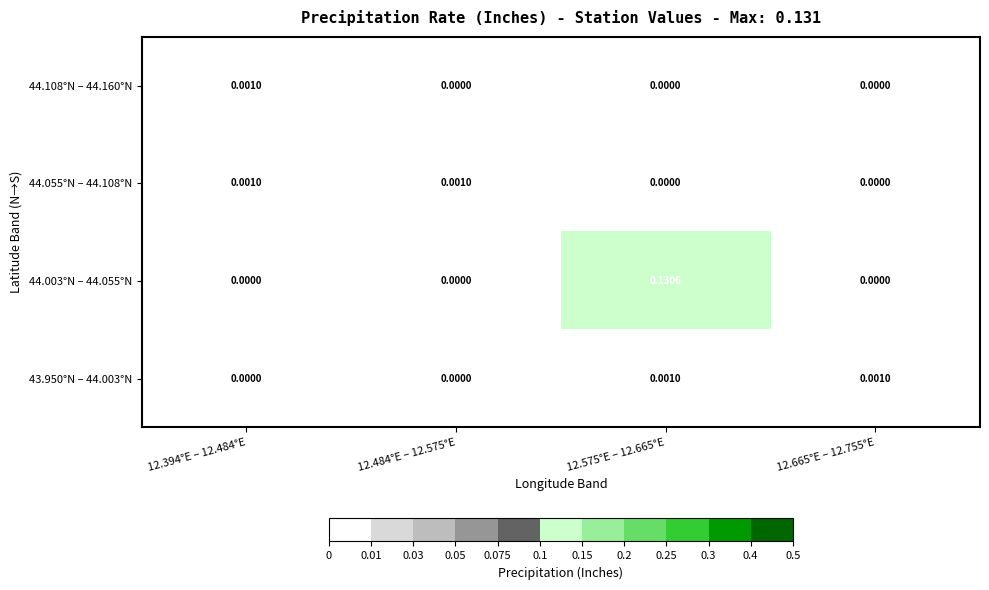

How many data points does each series have?

4